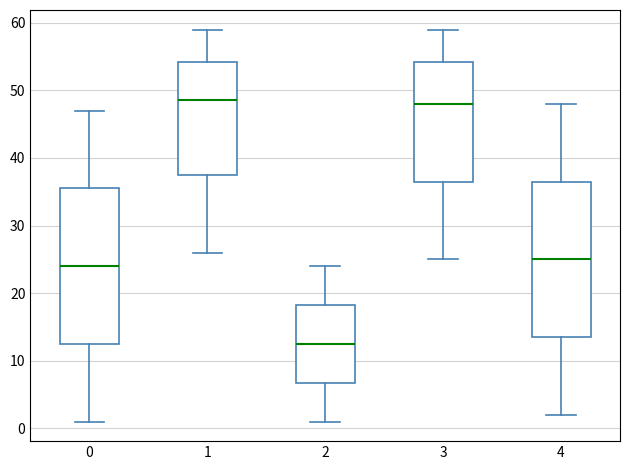

Where does the upper whisker of the box at x = 3 end on the y-axis? The values are not printed on the chart, so give them approximately, as read against the axis.

59